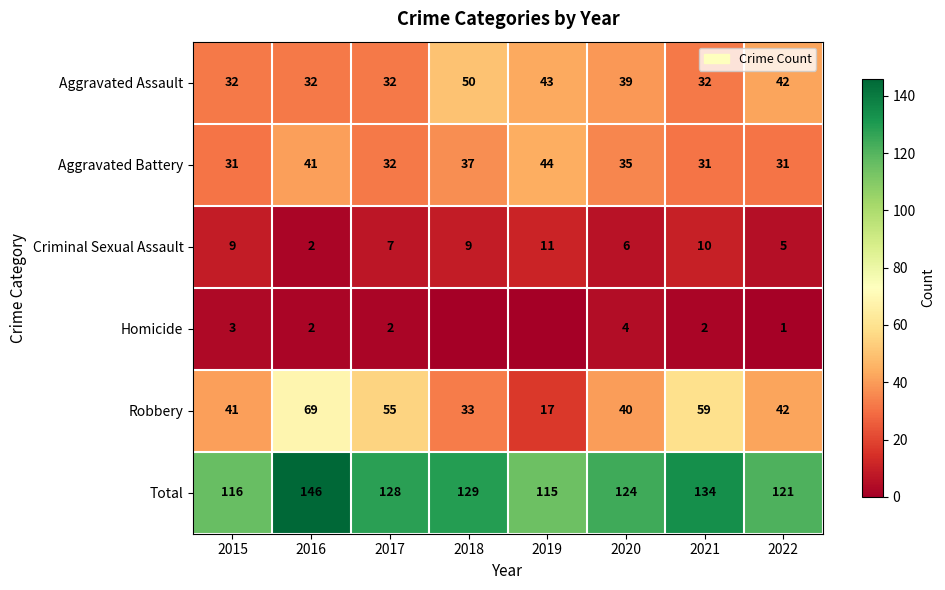

The Aggravated Battery series shows 15 at 2017. True or false?

False